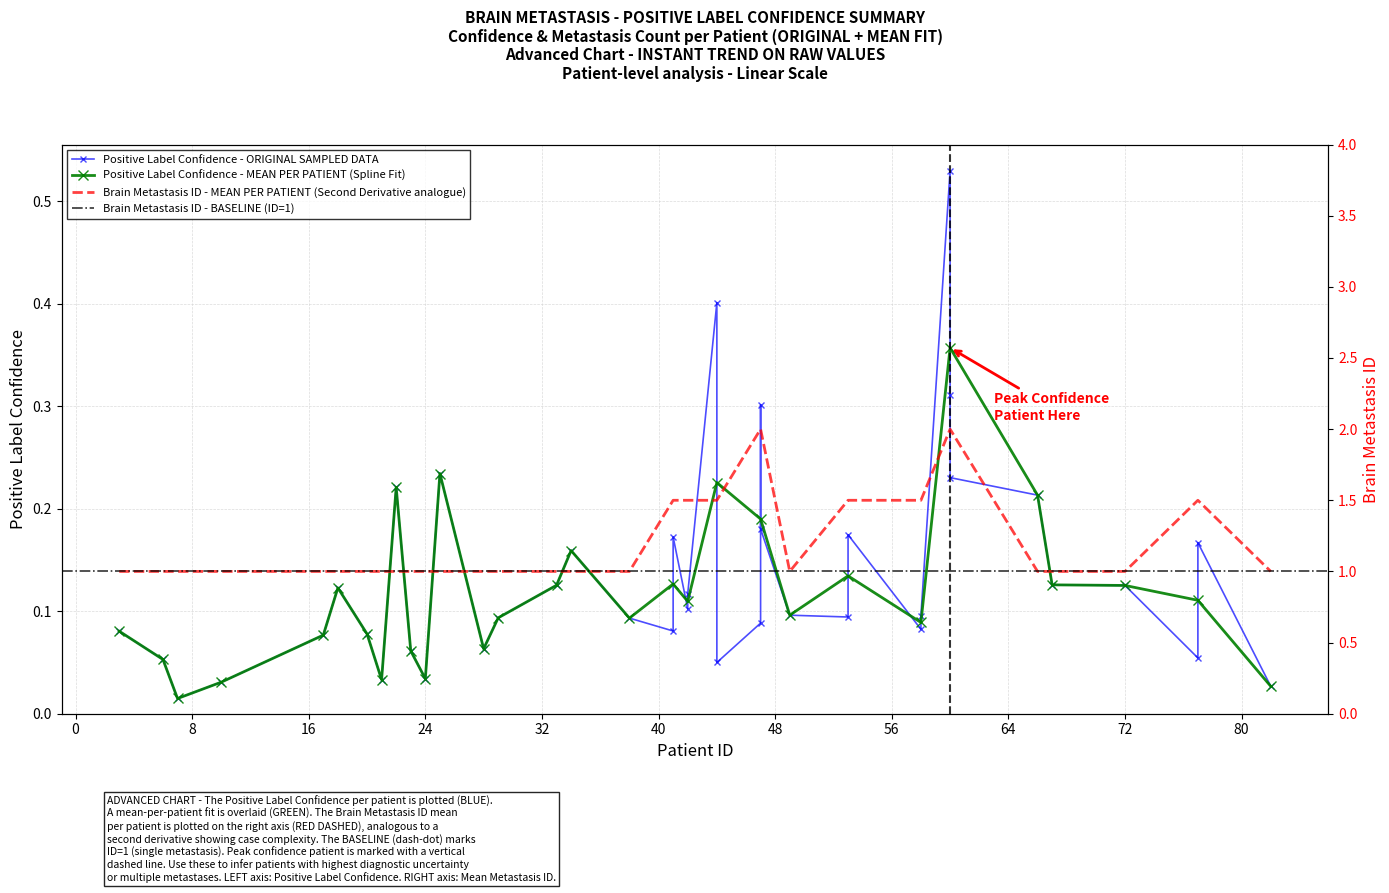

True or false: the data has more than 0 interior local peaks.

True